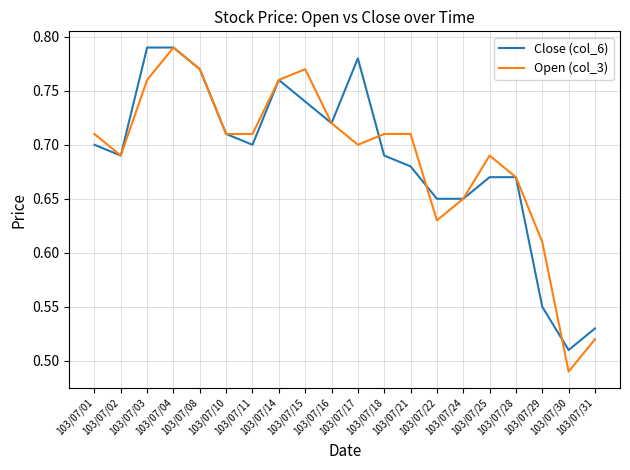

Which series has the widest spread of values?

Open (col_3)